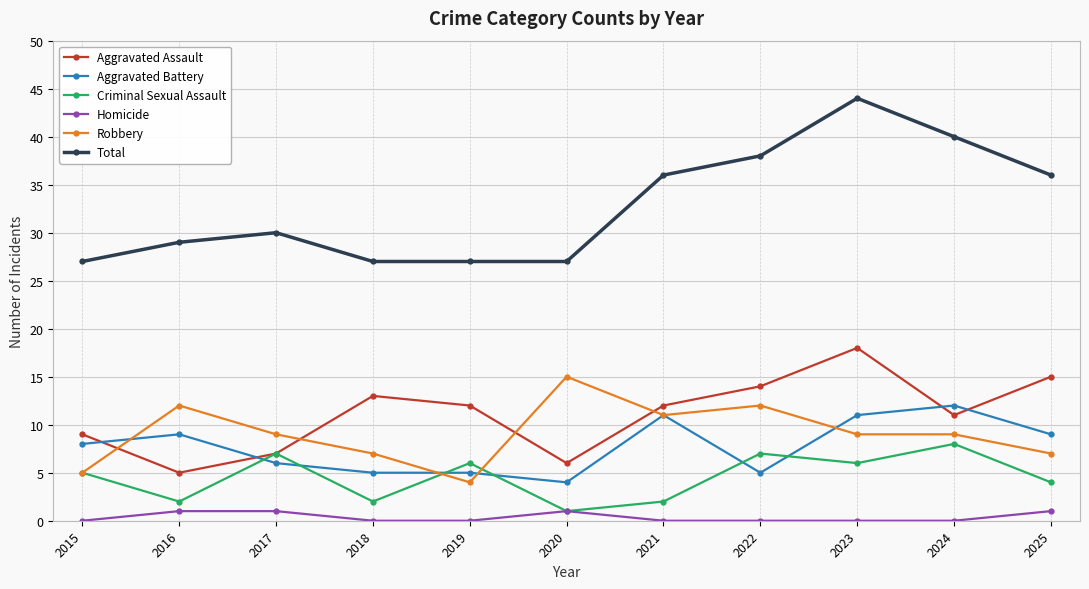

Which series has the largest range (max minus min)?

Total